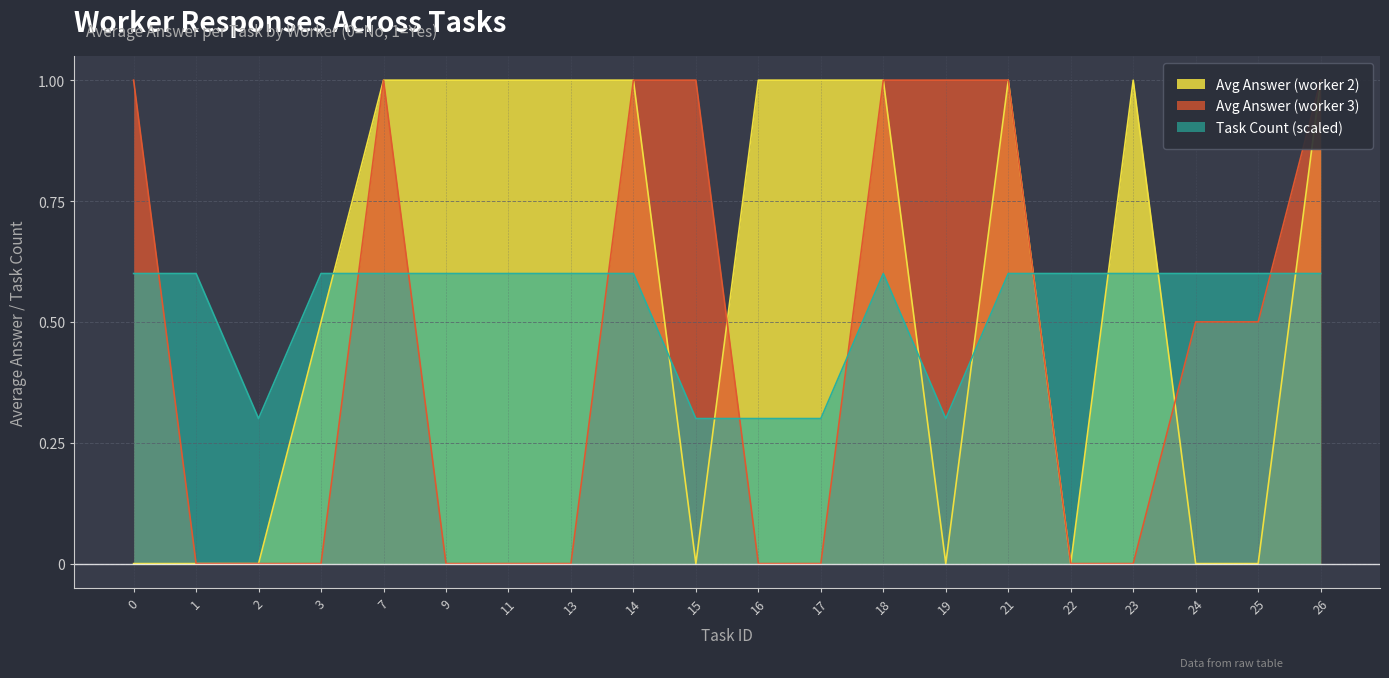

True or false: Avg Answer (worker 3) and Avg Answer (worker 2) cross at least once.

True